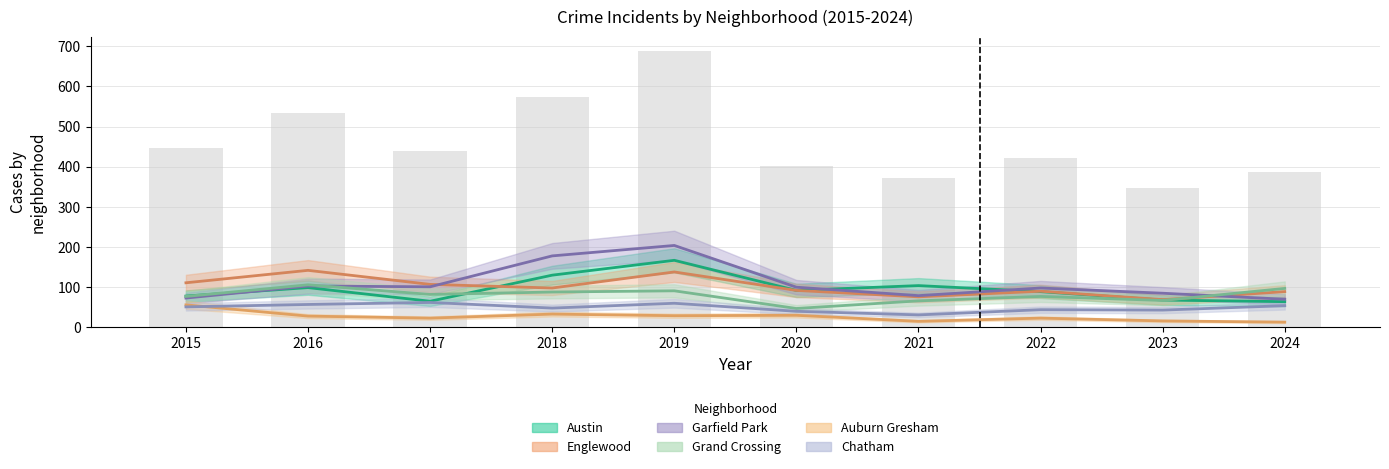

Read the Grand Crossing value at 2018, to the nearest 10.

90